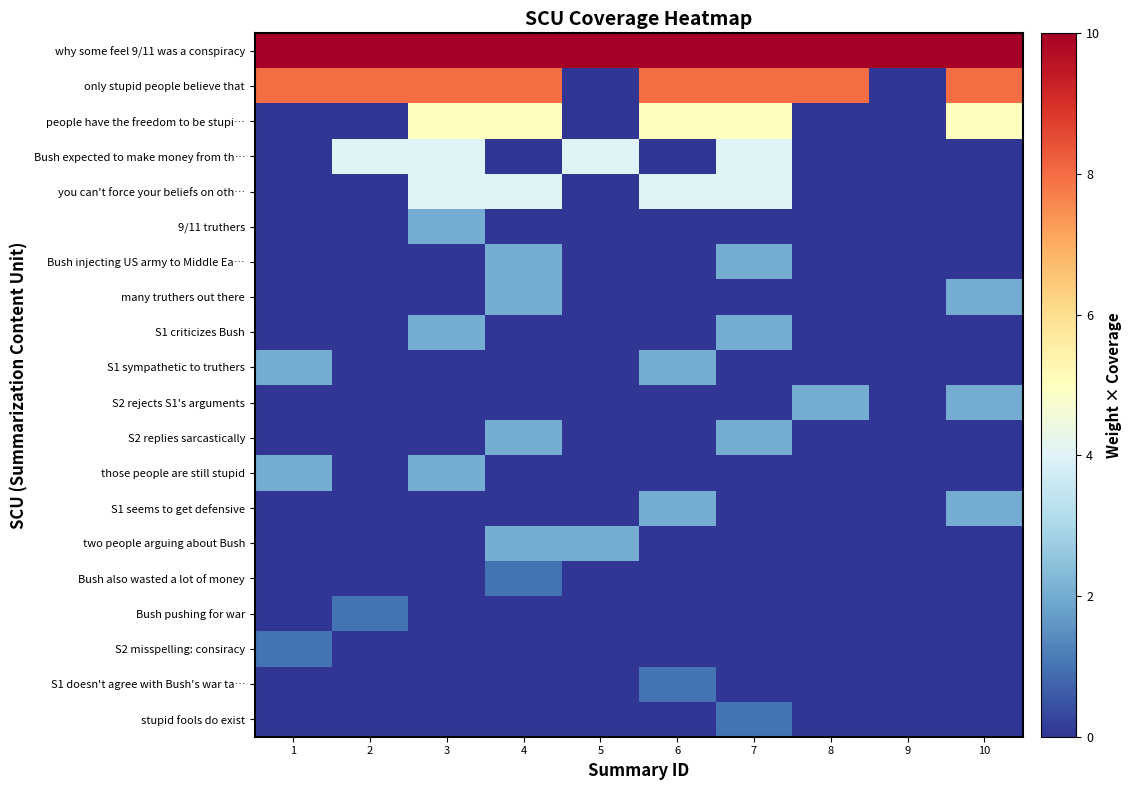

How many categories are shown in the chart?

10